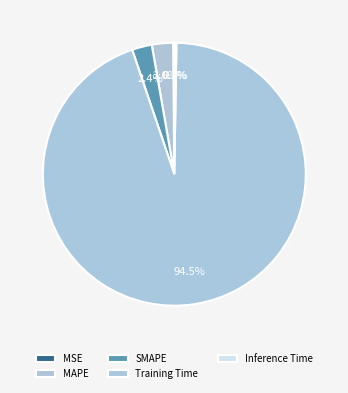

True or false: MSE accounts for 0% of the total.

True